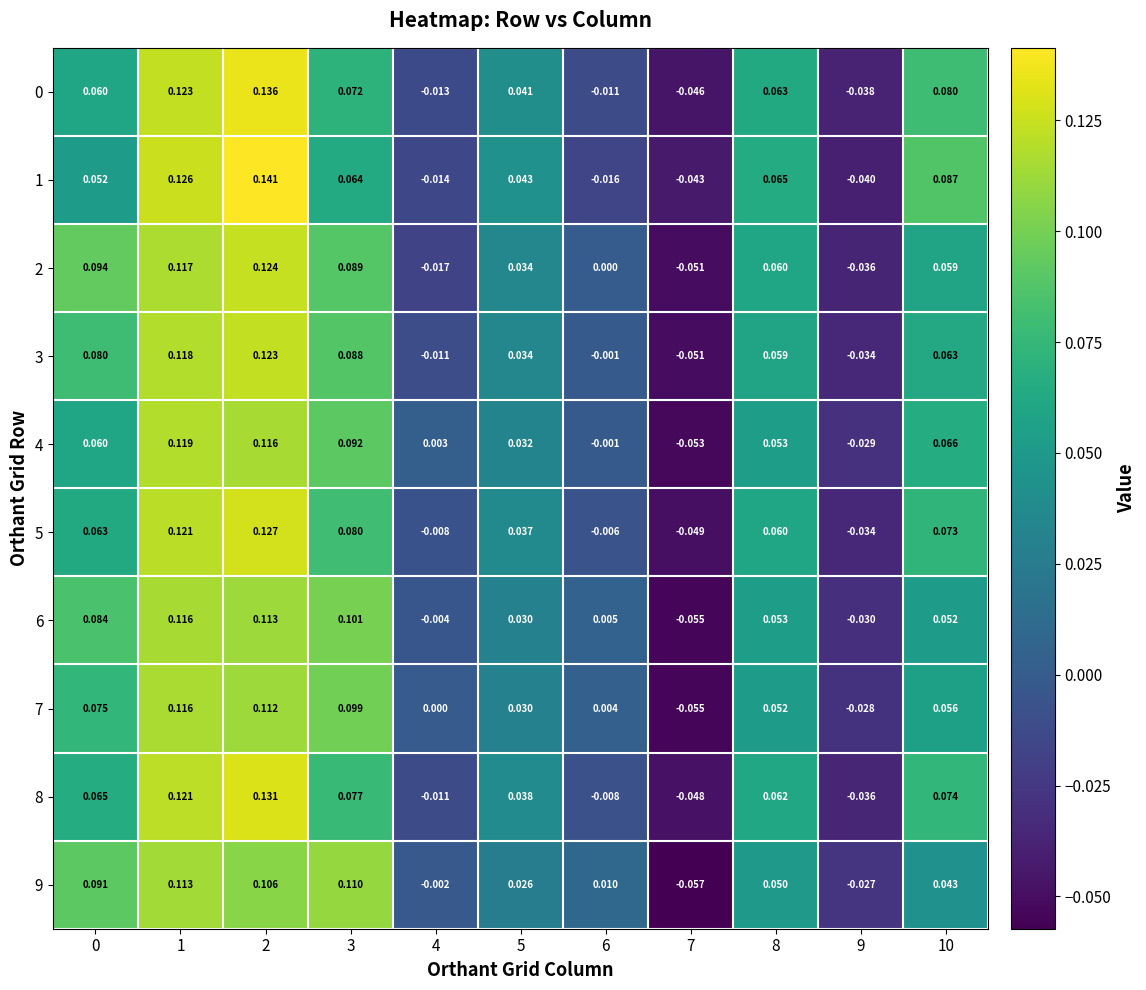

Is the value of 4 at 2 greater than the value of 5 at 3?

Yes